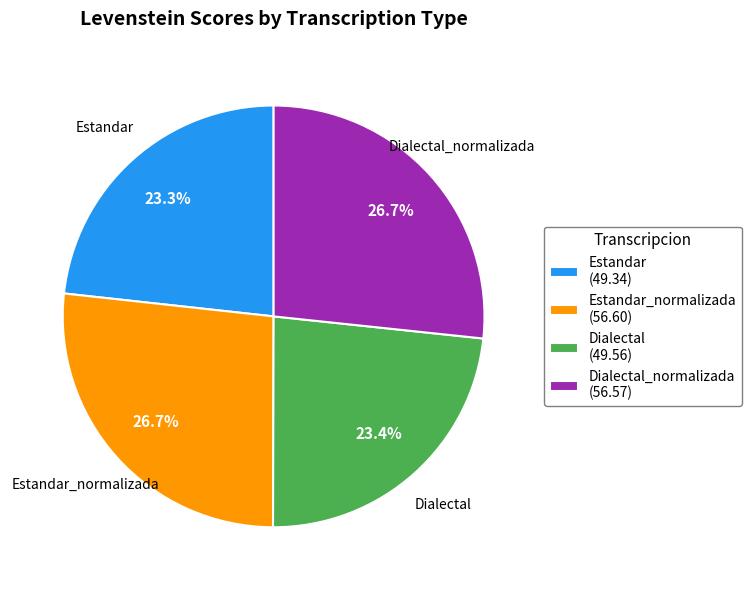

Does Dialectal (49.56) represent more than half of the total?

No